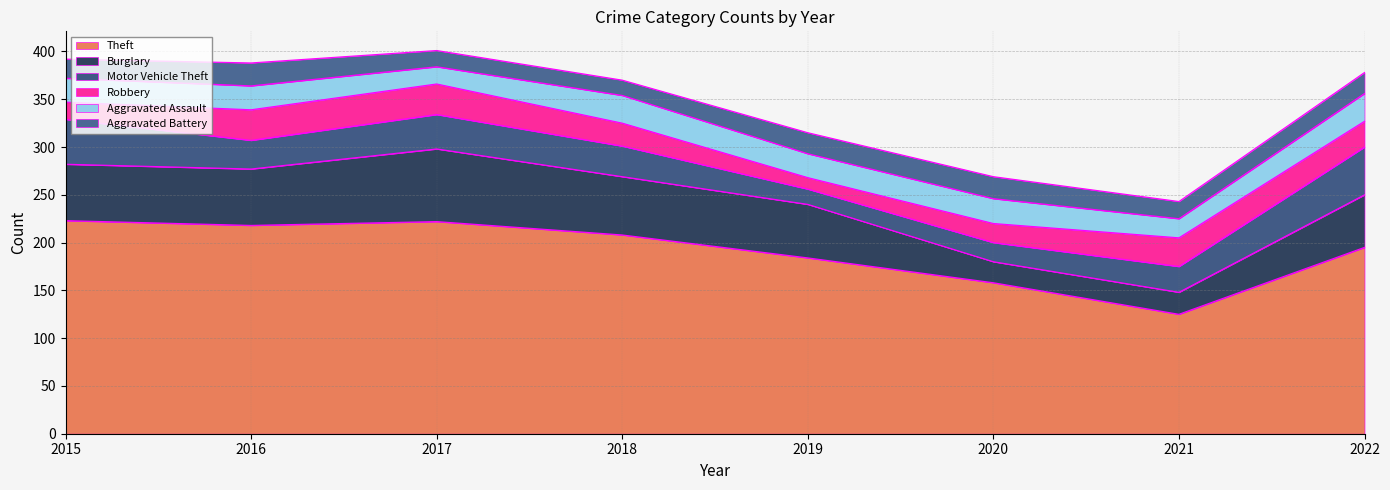

At which label does Burglary first exceed 59?

2017